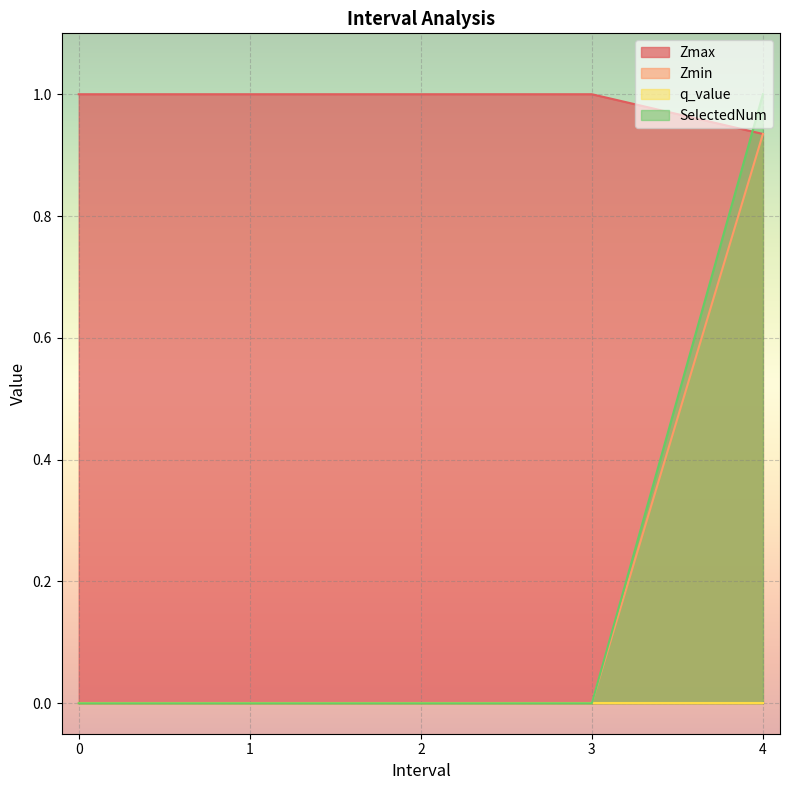

True or false: Zmax has more than 0 interior local peaks.

False